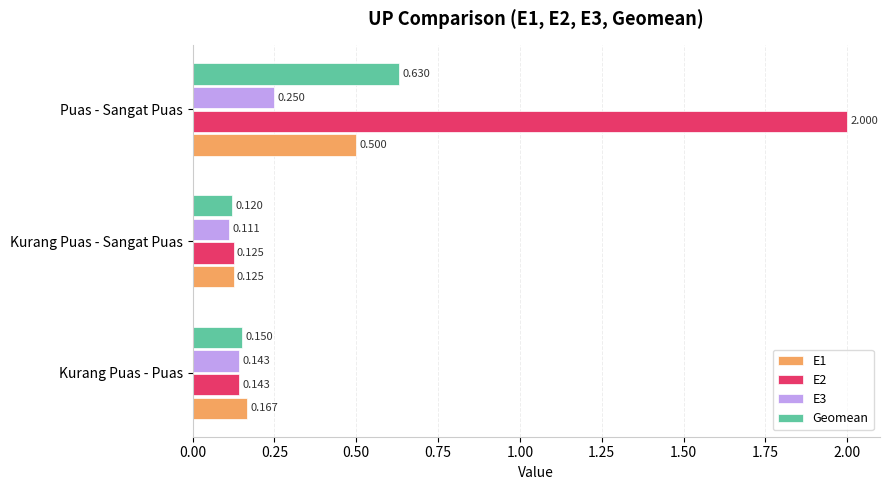

Which category has the highest value in the E1 series?

Puas - Sangat Puas